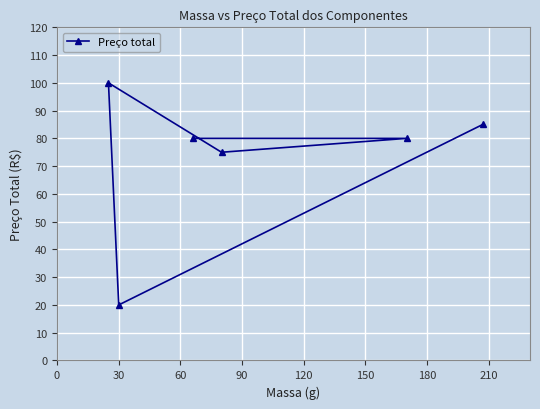

What is the average value?

73